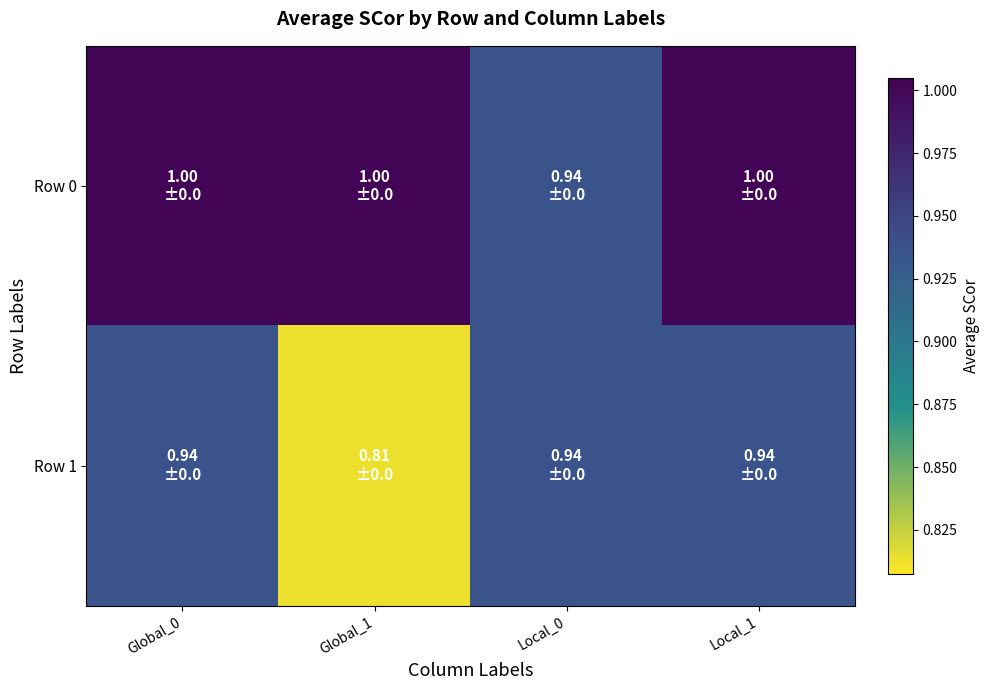

Between Local_0 and Local_1, which series saw the biggest shift?

Row 0